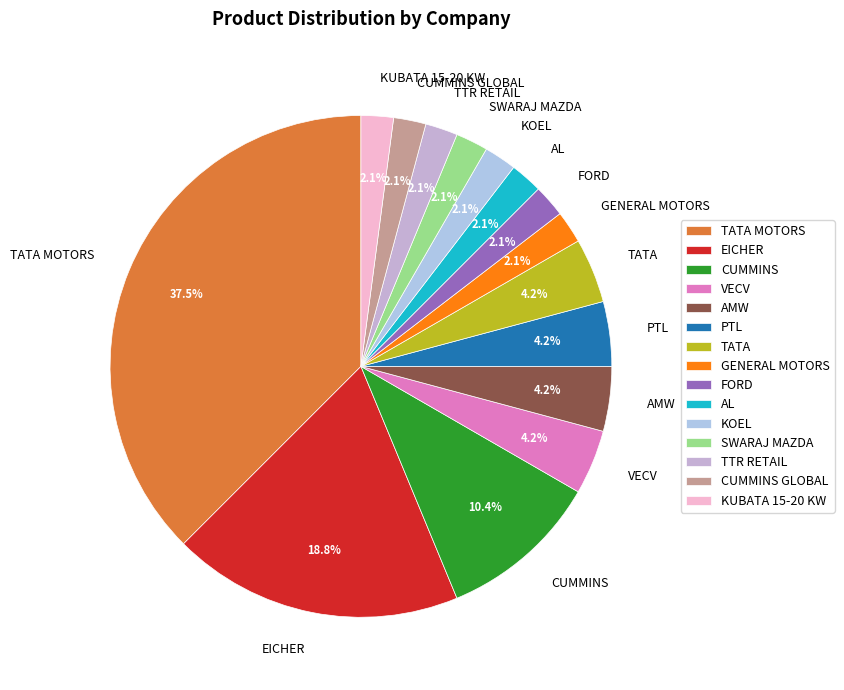

To the nearest percent, what is the combined percentage of AMW and TTR RETAIL?

6%